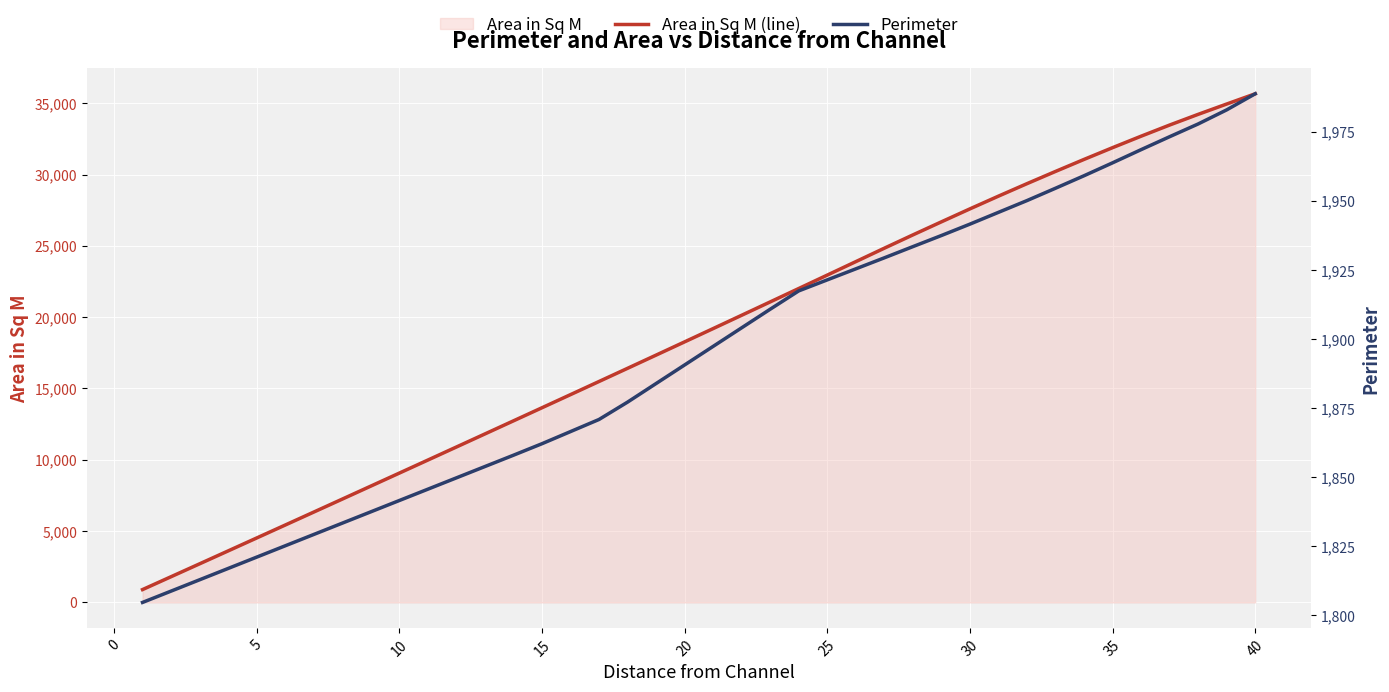

At how many categories does at least one series exceed 15237?

24